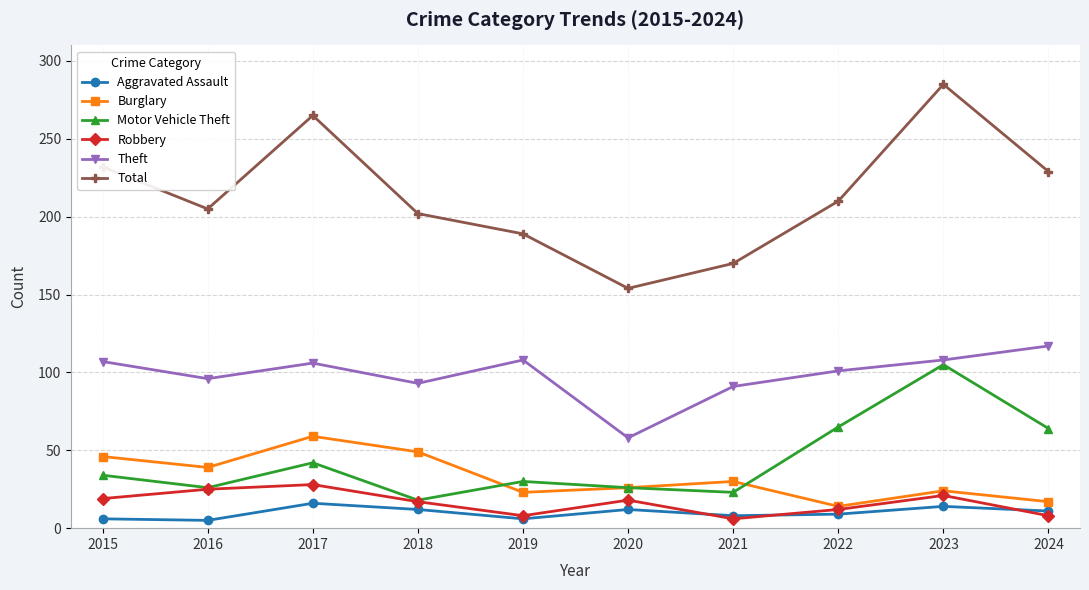

What is the highest value of the Motor Vehicle Theft series?

105